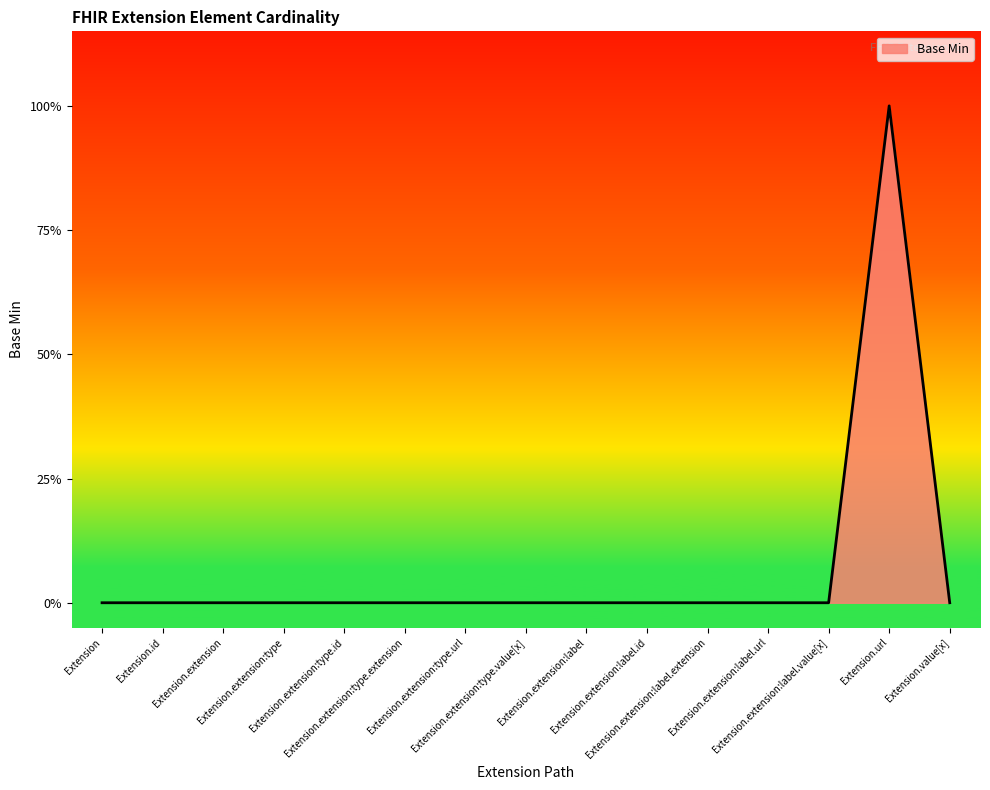

Does the chart have visible grid lines?

No